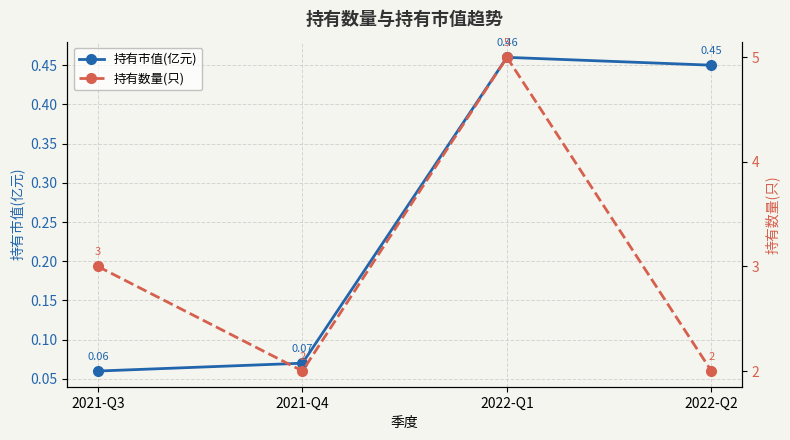

How many interior local peaks does the 持有市值(亿元) series have?

1